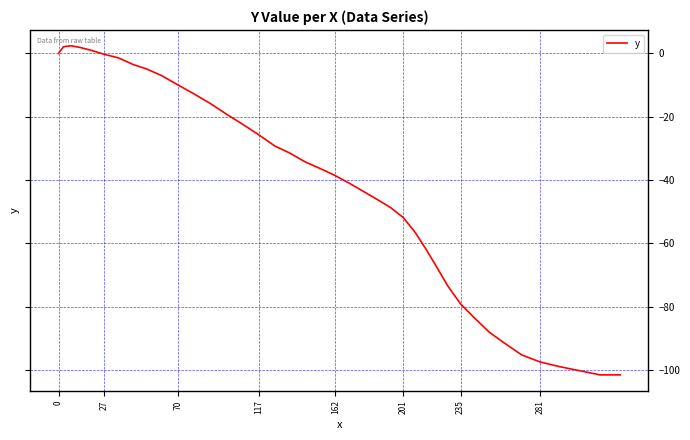

What is the greatest value displayed?

2.4